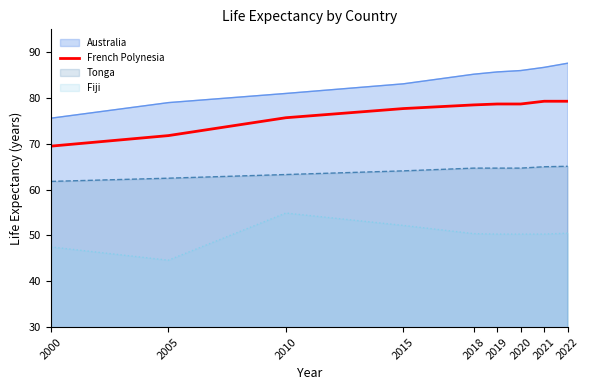

What is the difference between the maximum and minimum values in the Australia series?

12.0